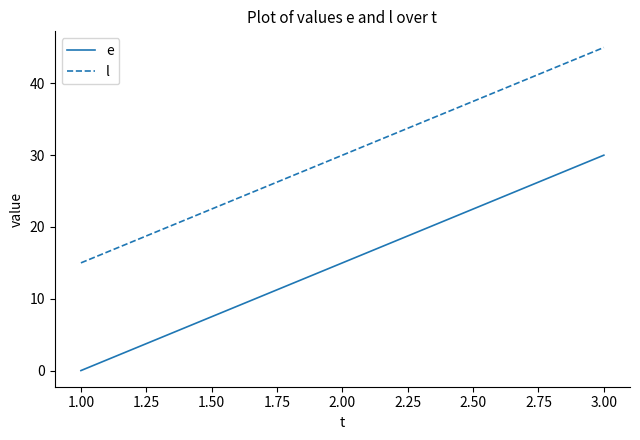

The e series shows 12 at 1.00. True or false?

False